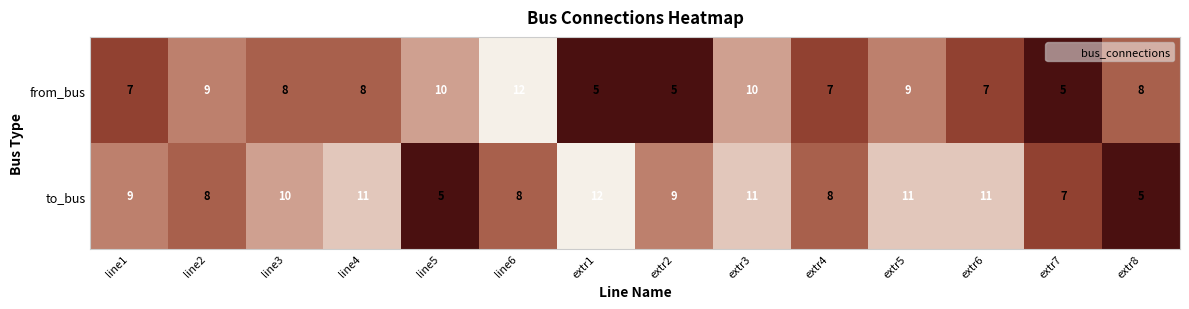

What is the difference between the maximum and second lowest values in the from_bus series?

7